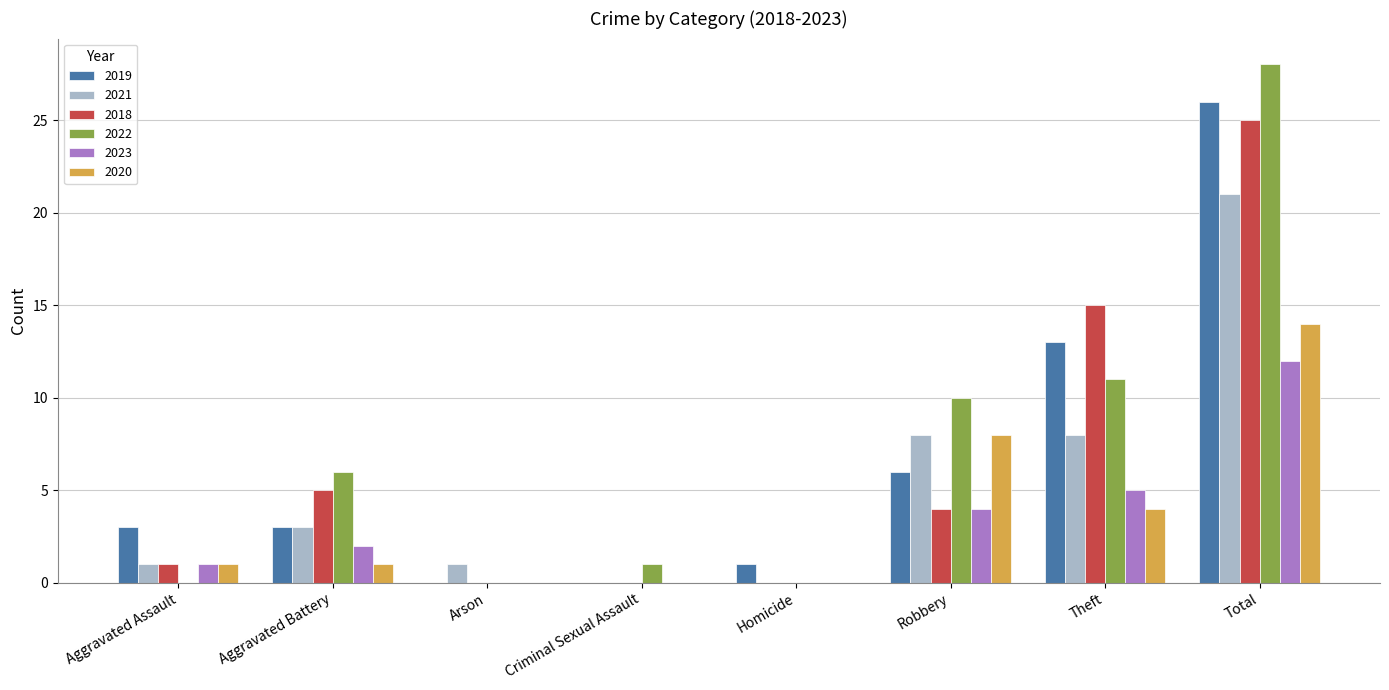

Is it true that 2019 equals 6 at Theft?

False